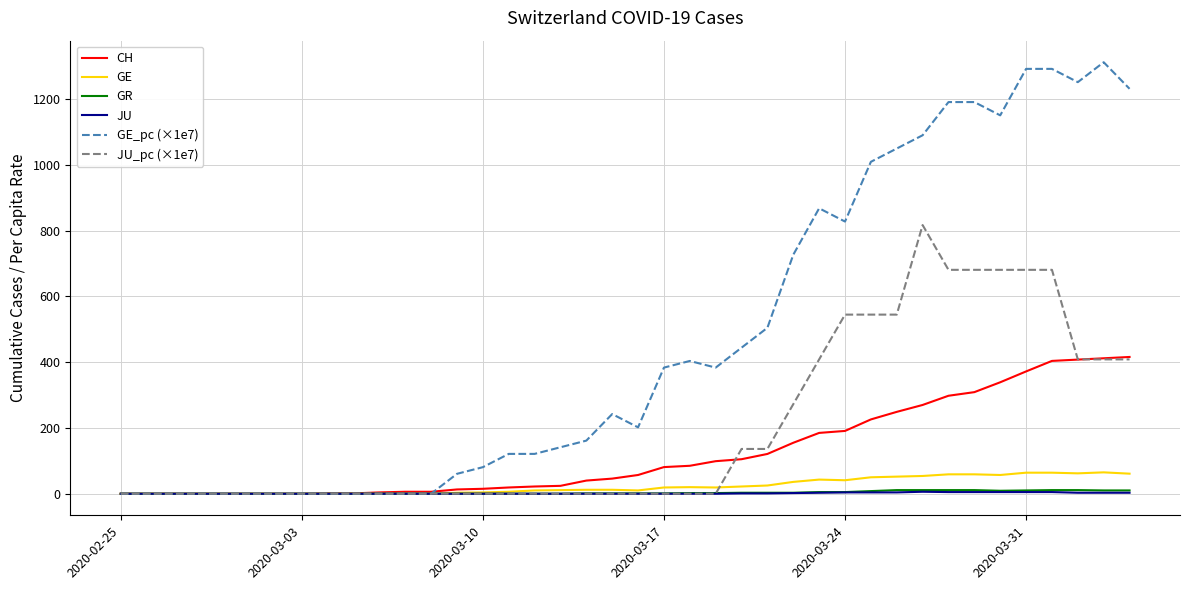

Count the JU values in the range 0 to 3.

31